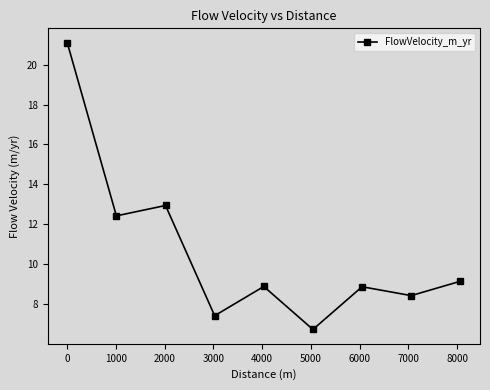

What is the value of the 9th point from the left?

9.1